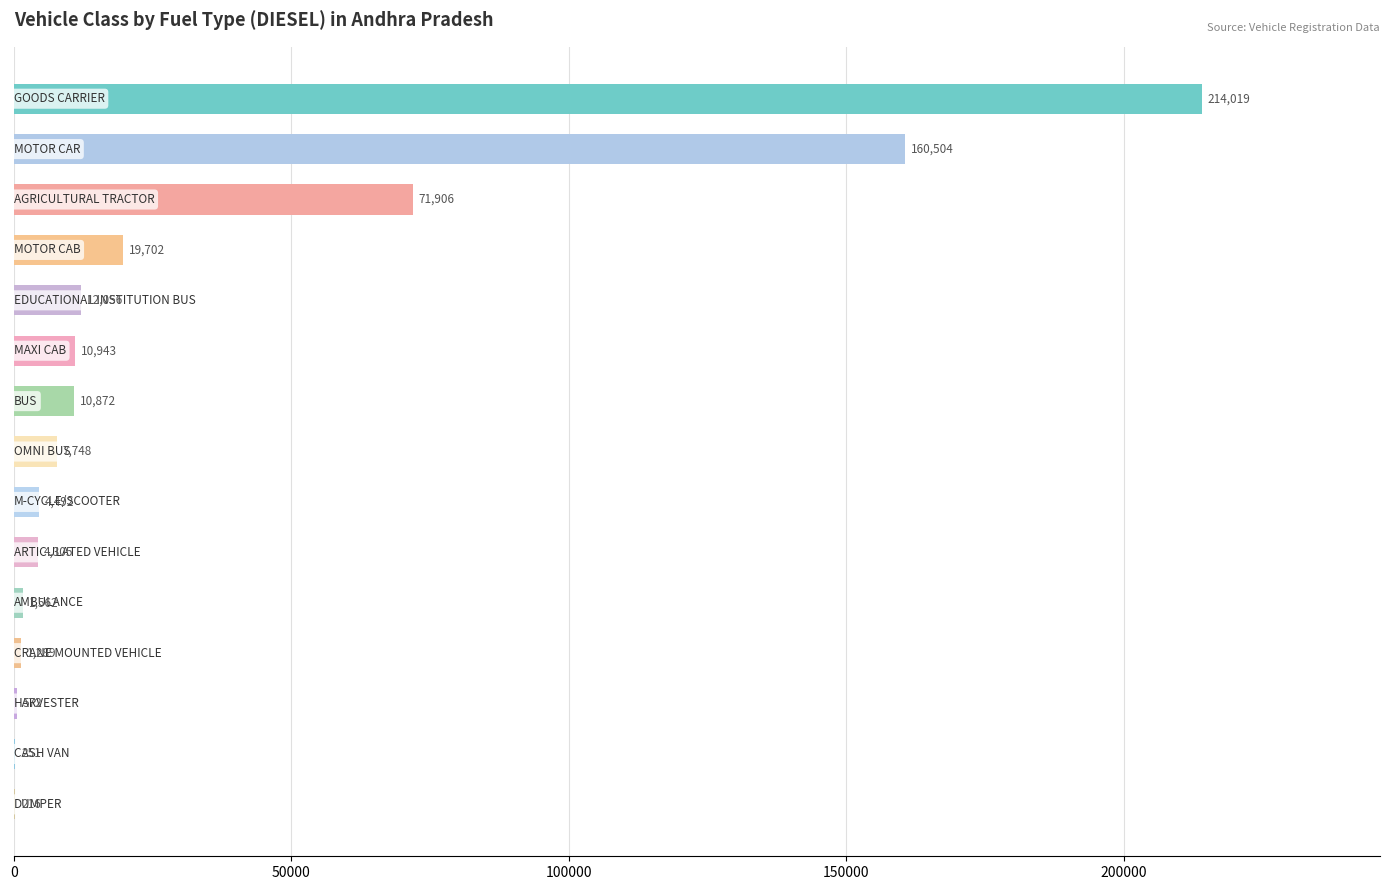

Are the bars grouped side by side (vs. stacked)?

No